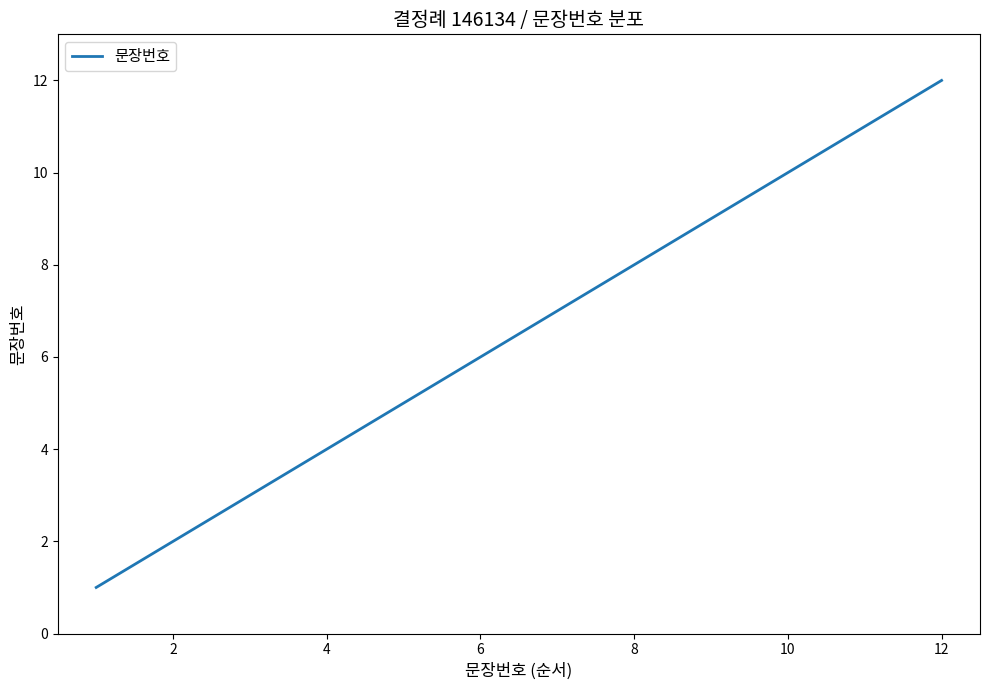

What is the maximum value shown in the chart?

12